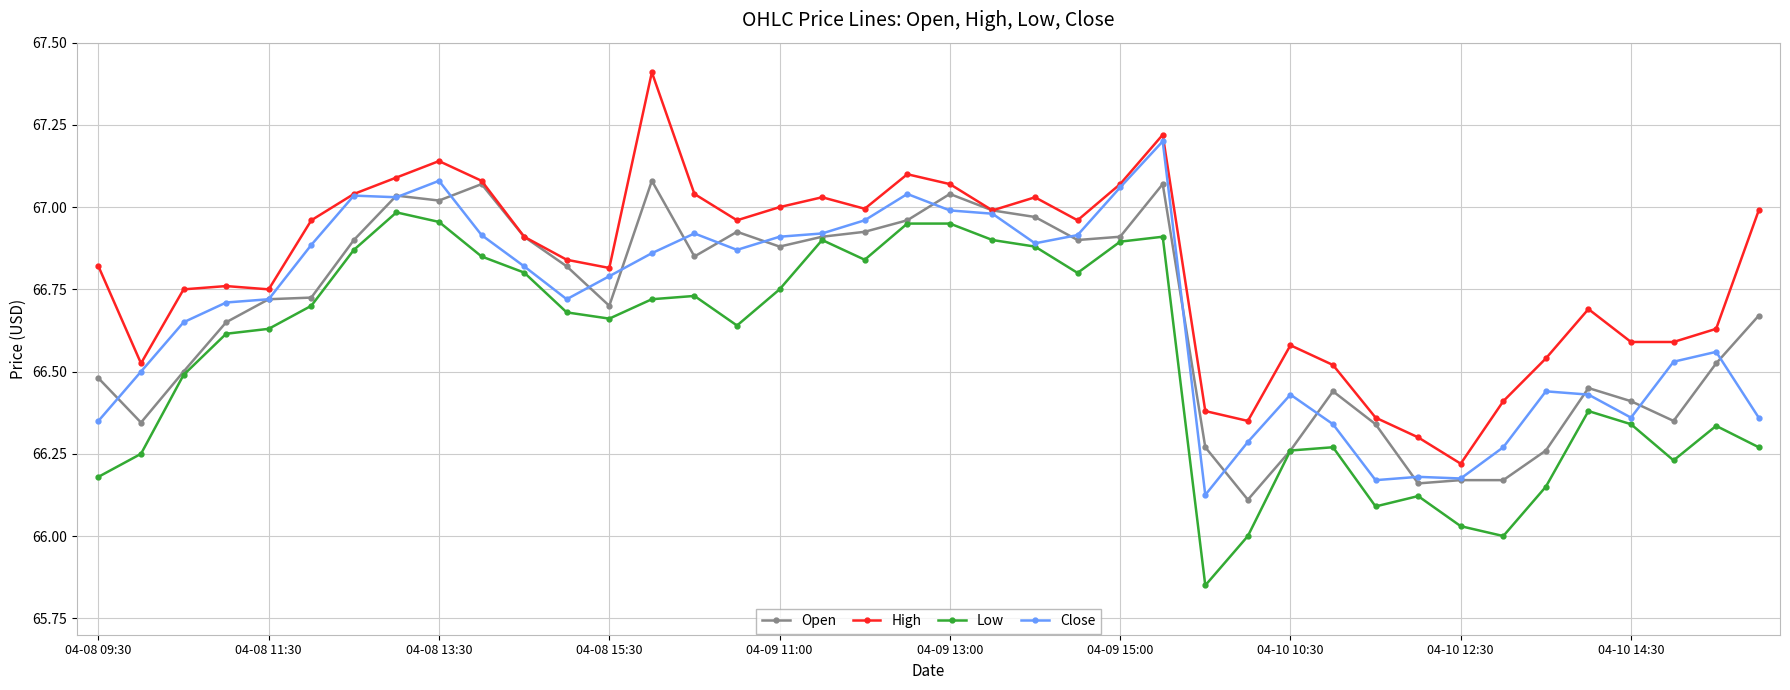

True or false: Low and High intersect in this chart.

False